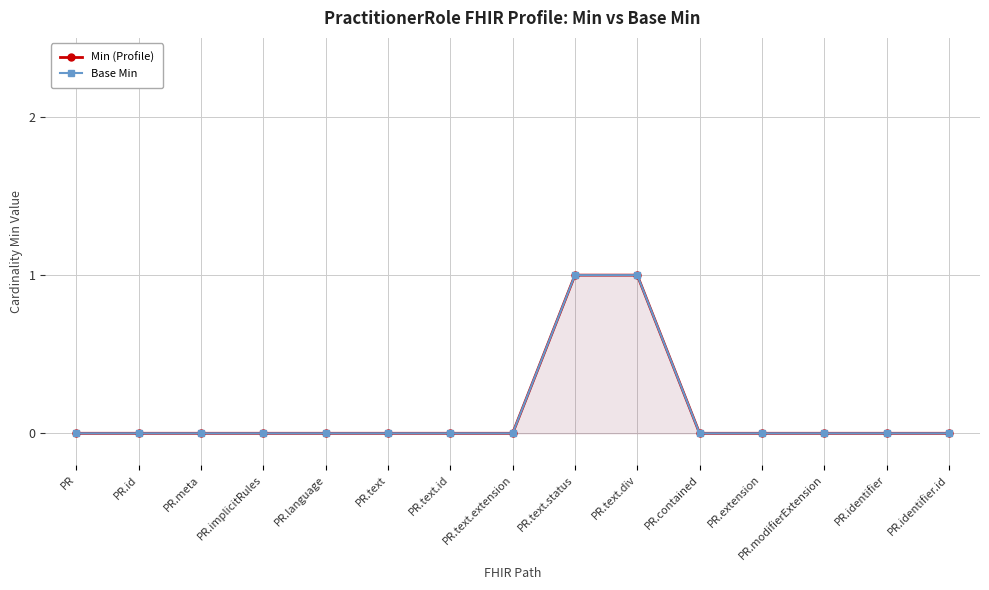

What is the value of the Base Min point at the 10th from the left?

1